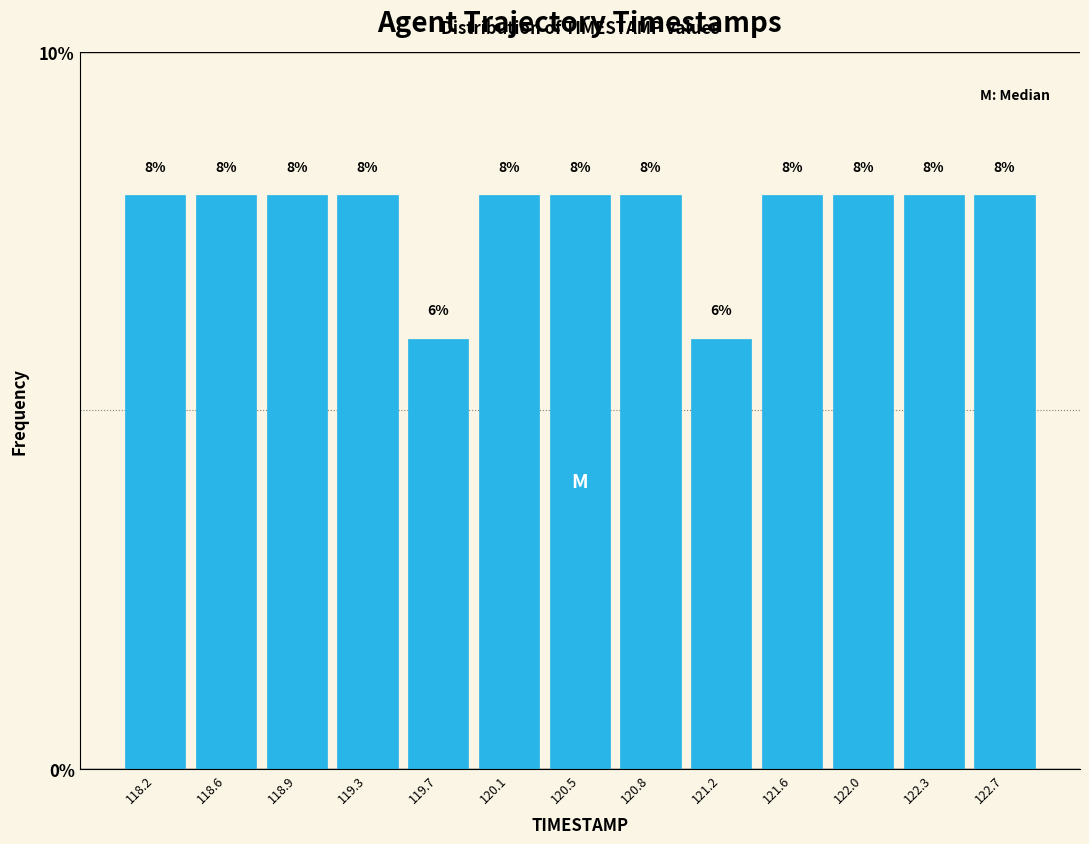

How tall is the bar that spans 120.65 to 121.00 on the x-axis? The bar edges are not printed on the chart, so give them approximately, as read against the axis.

8